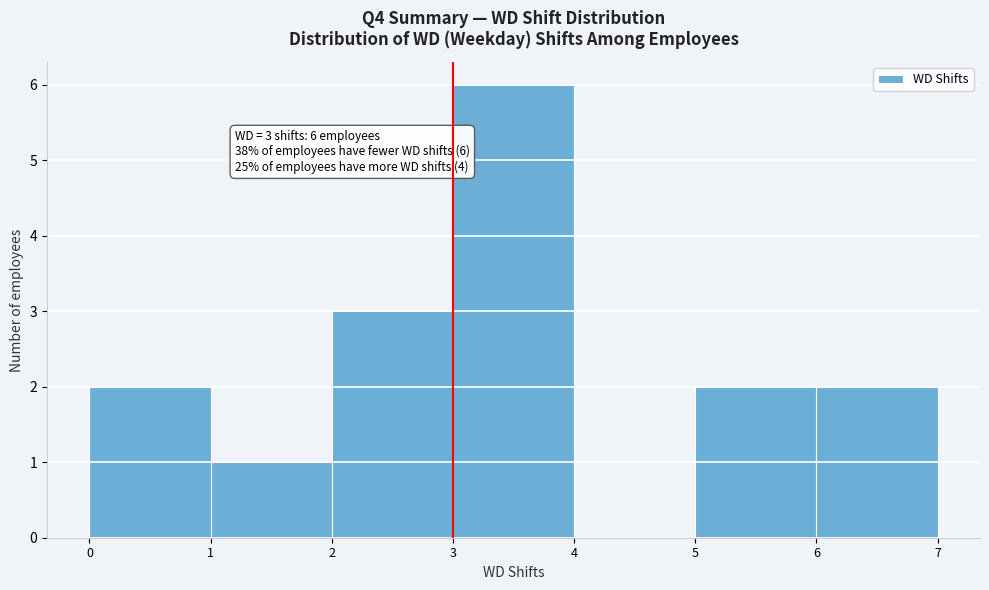

Which range on the x-axis has the tallest bar?

3 to 4